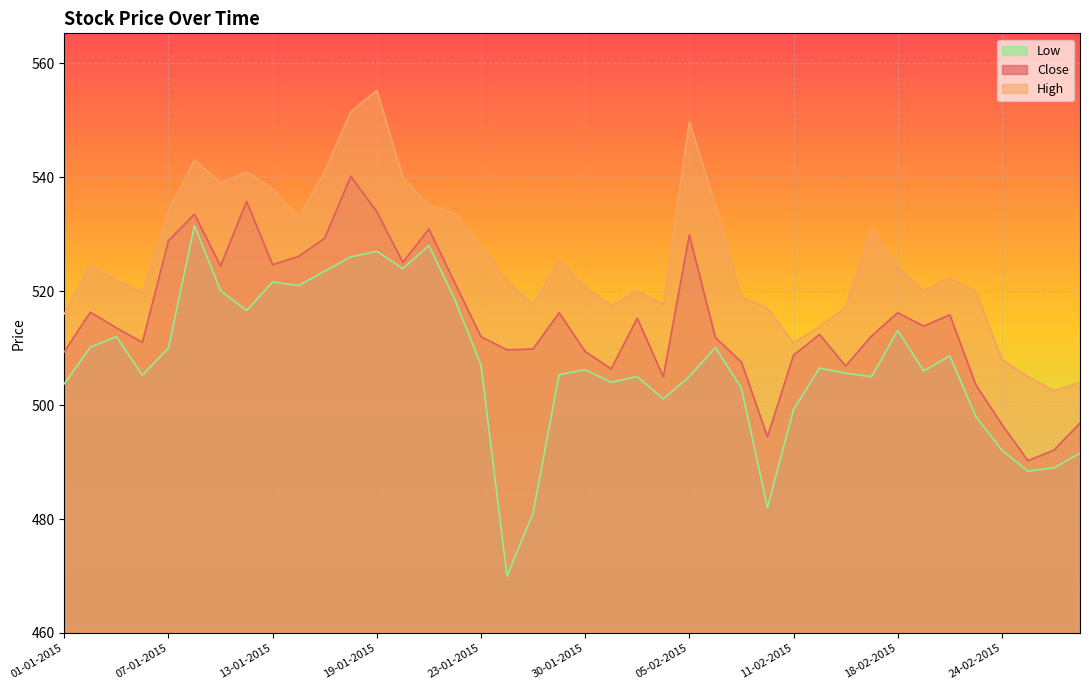

What is the difference between the High values at 23-02-2015 and 13-01-2015?

18.1